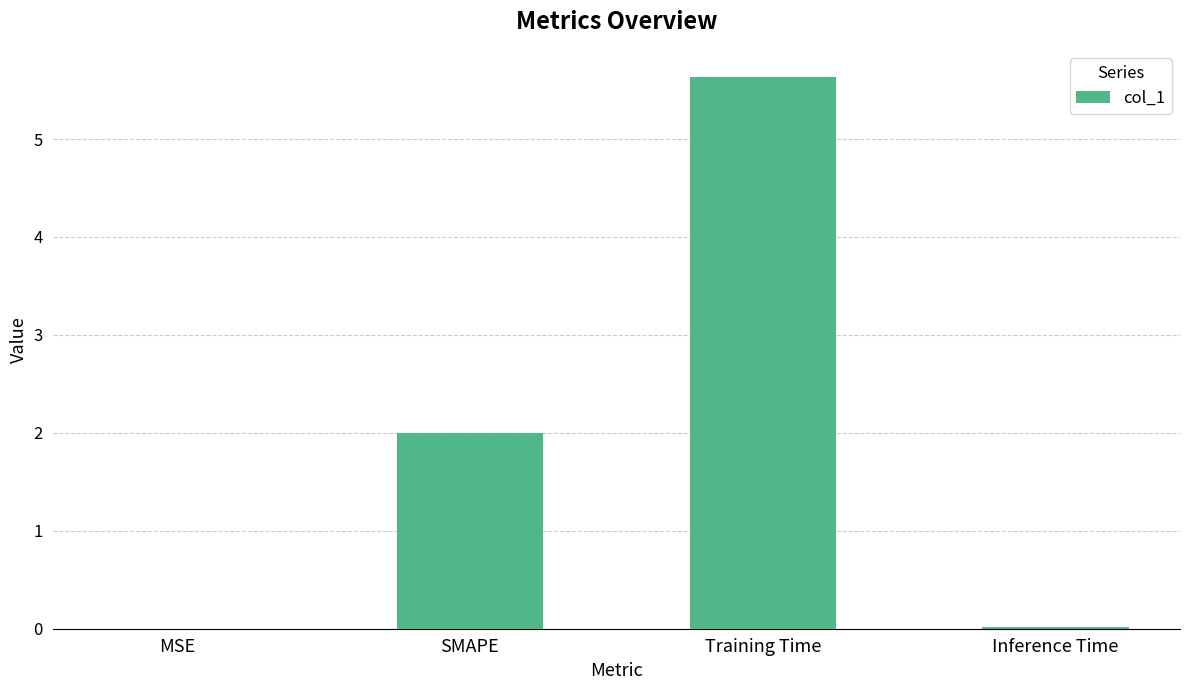

The value at Training Time is 5.6. True or false?

True